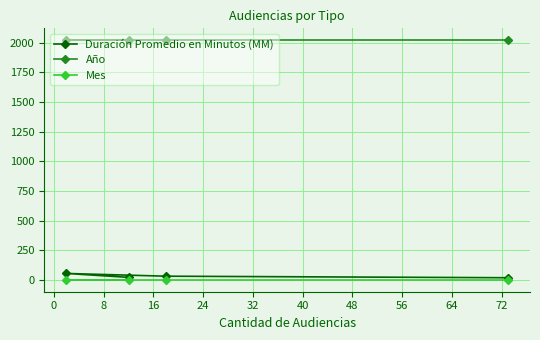

What is the maximum value shown in the chart?

2021